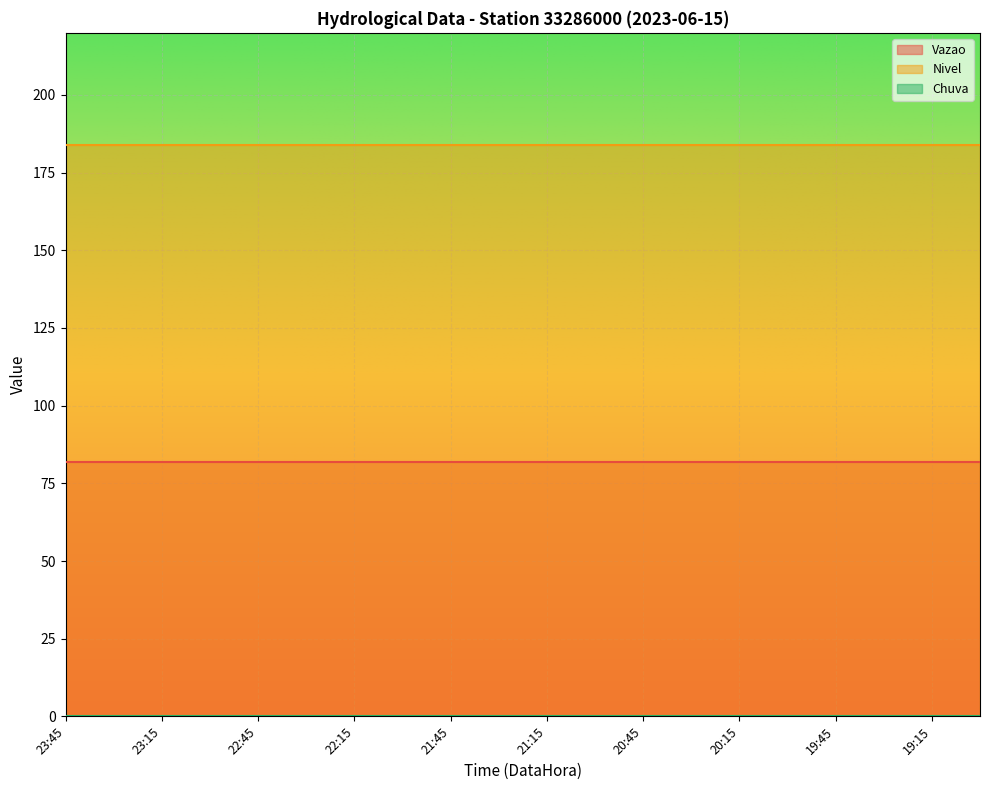

What is the difference between the highest and lowest values at 20:45?

184.0